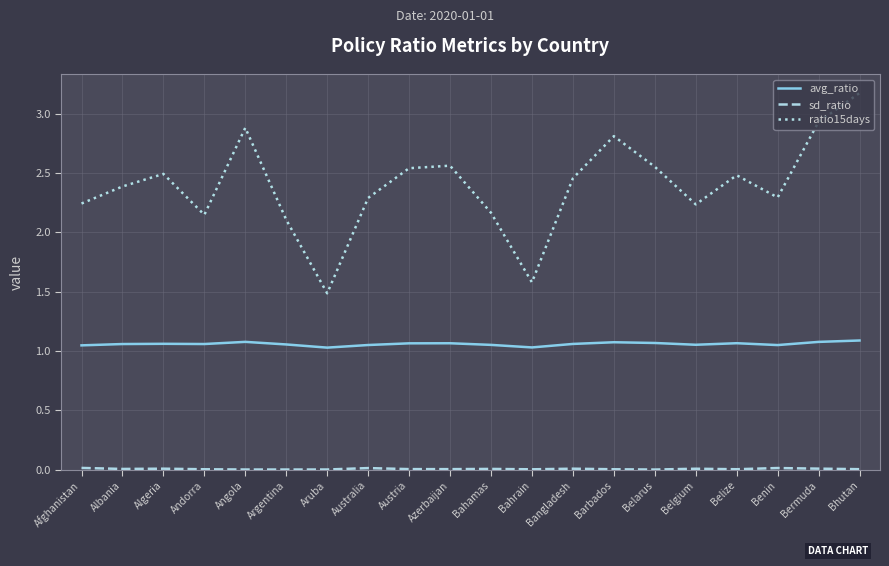

Which series has the widest spread of values?

ratio15days